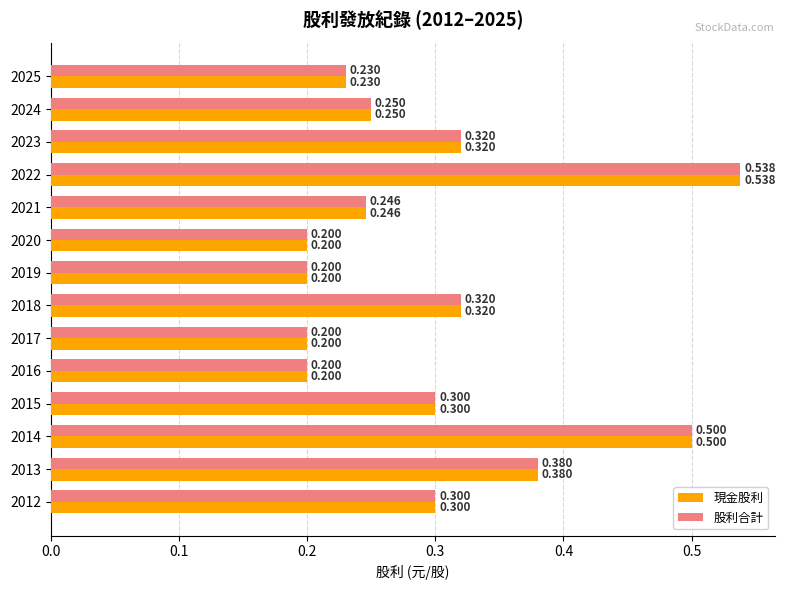

What is the maximum value for 現金股利?

0.5